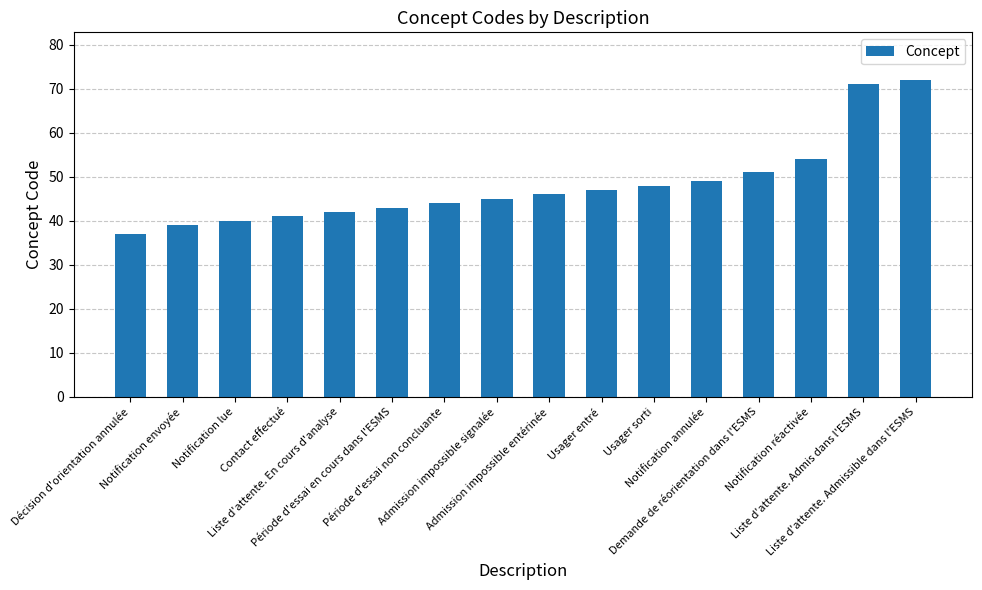

What is the difference between the second highest and minimum values?

34